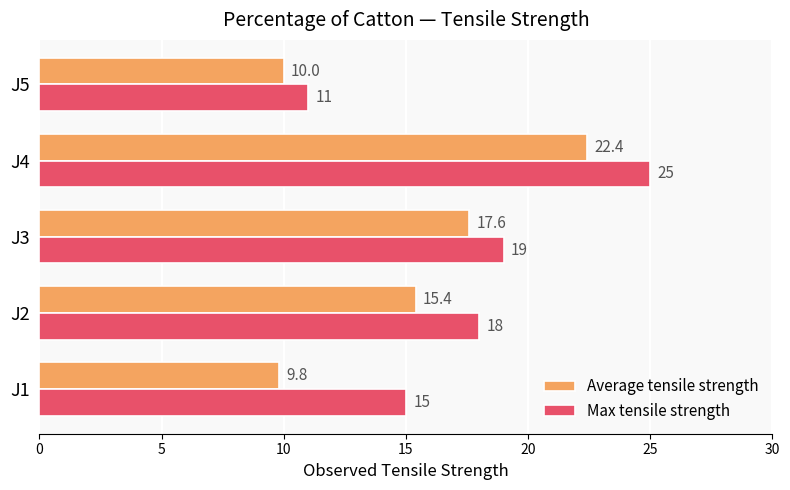

At which category is the sum across all series the highest?

J4